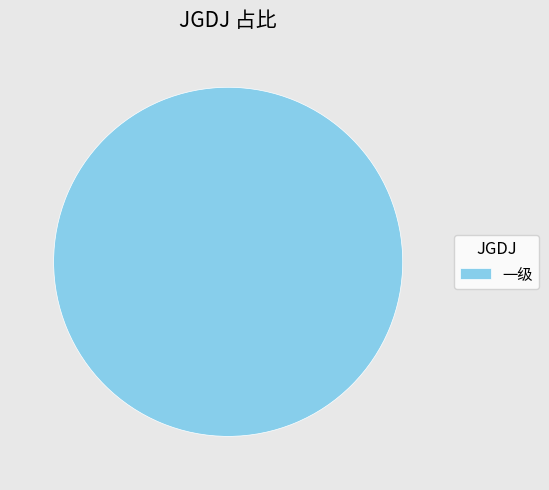

Count the number of slices in the pie.

1